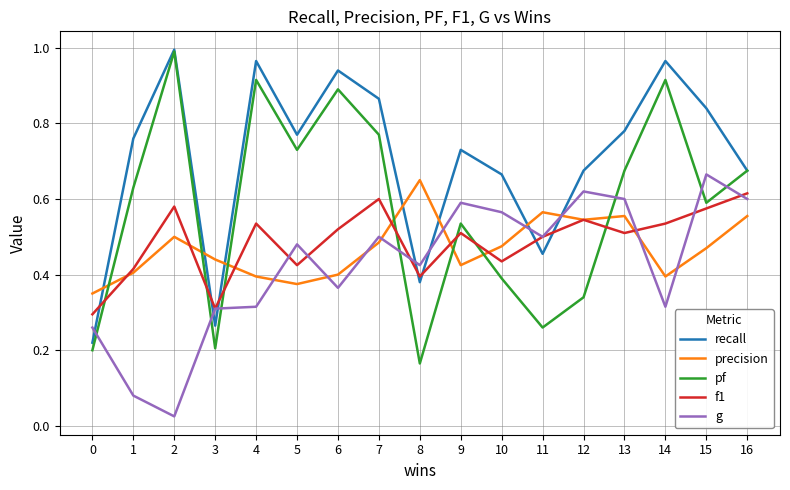

Count the f1 values in the range 0 to 1.

17